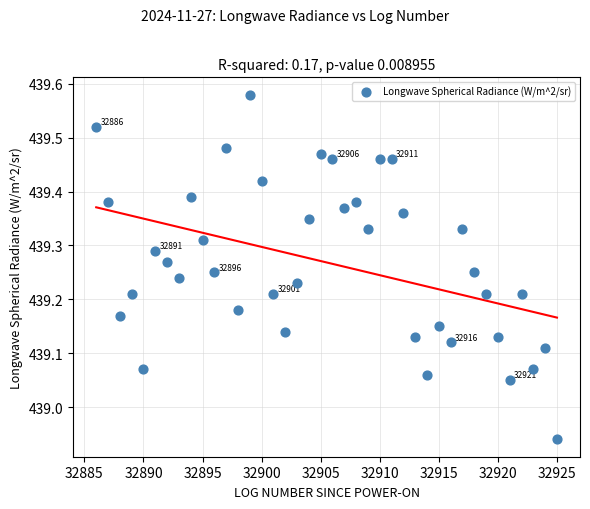

What is the range of X values (max minus min)?

39.0